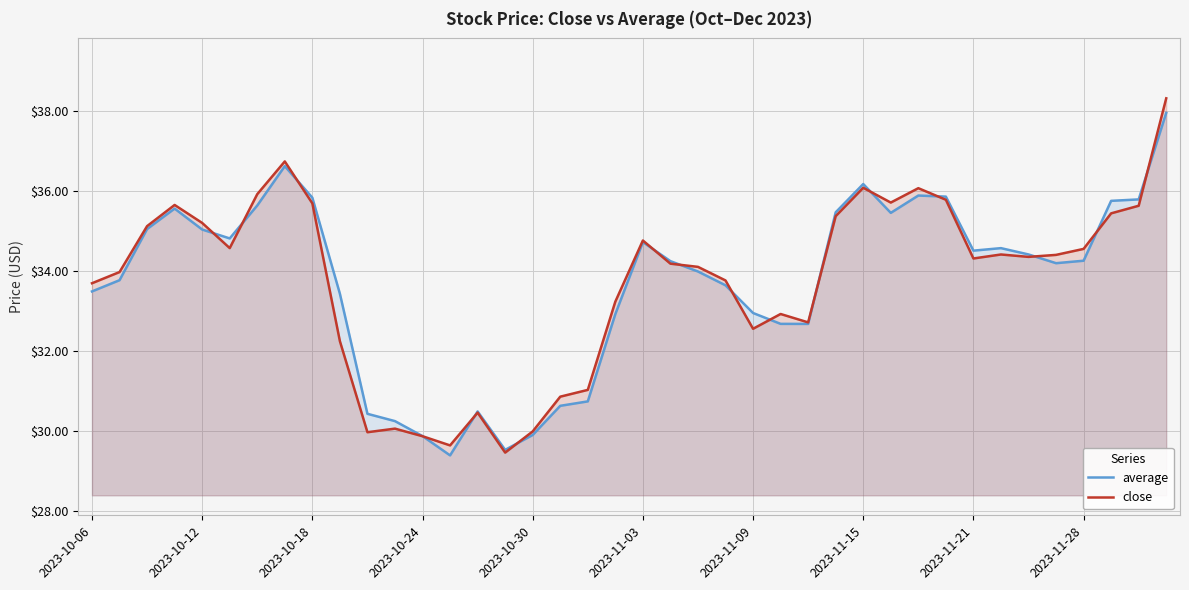

What is the maximum value shown in the chart?

38.3